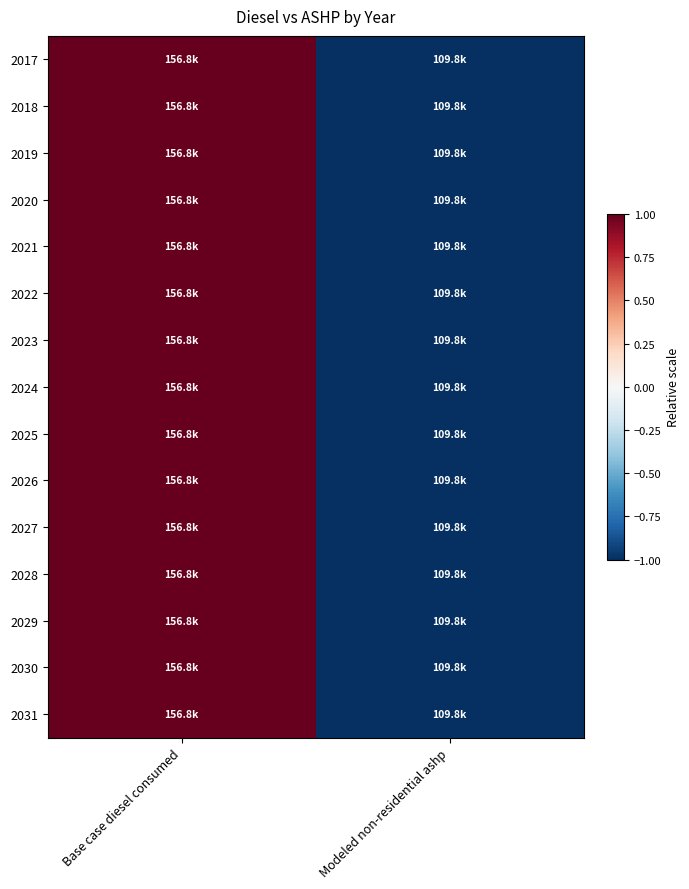

At Modeled non-residential ashp, list the series in order from smallest to largest.

2017, 2018, 2019, 2020, 2021, 2022, 2023, 2024, 2025, 2026, 2027, 2028, 2029, 2030, 2031